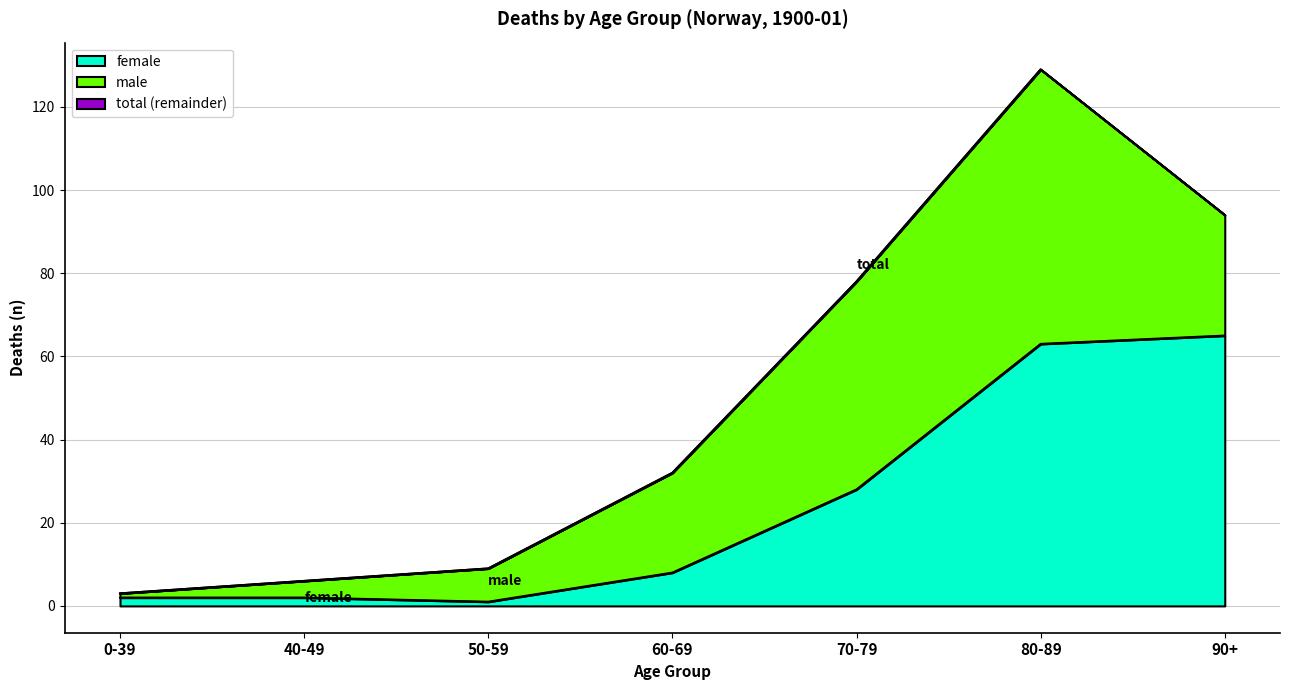

Is it true that total equals 129 at 80-89?

True